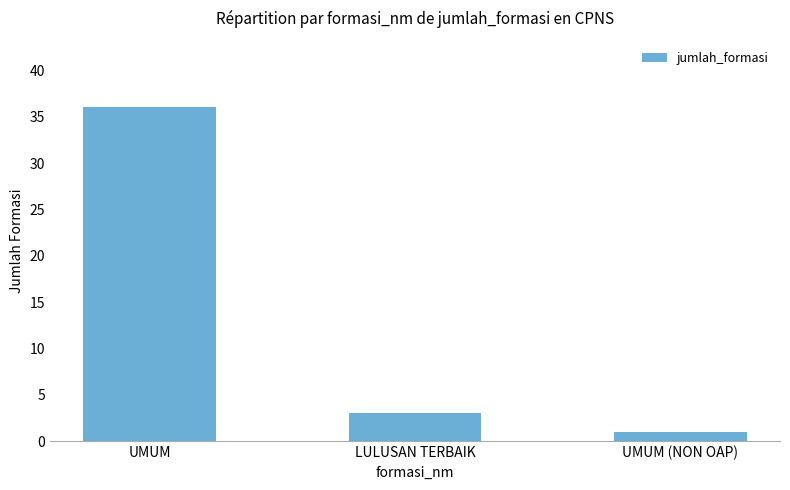

What is the average value?

13